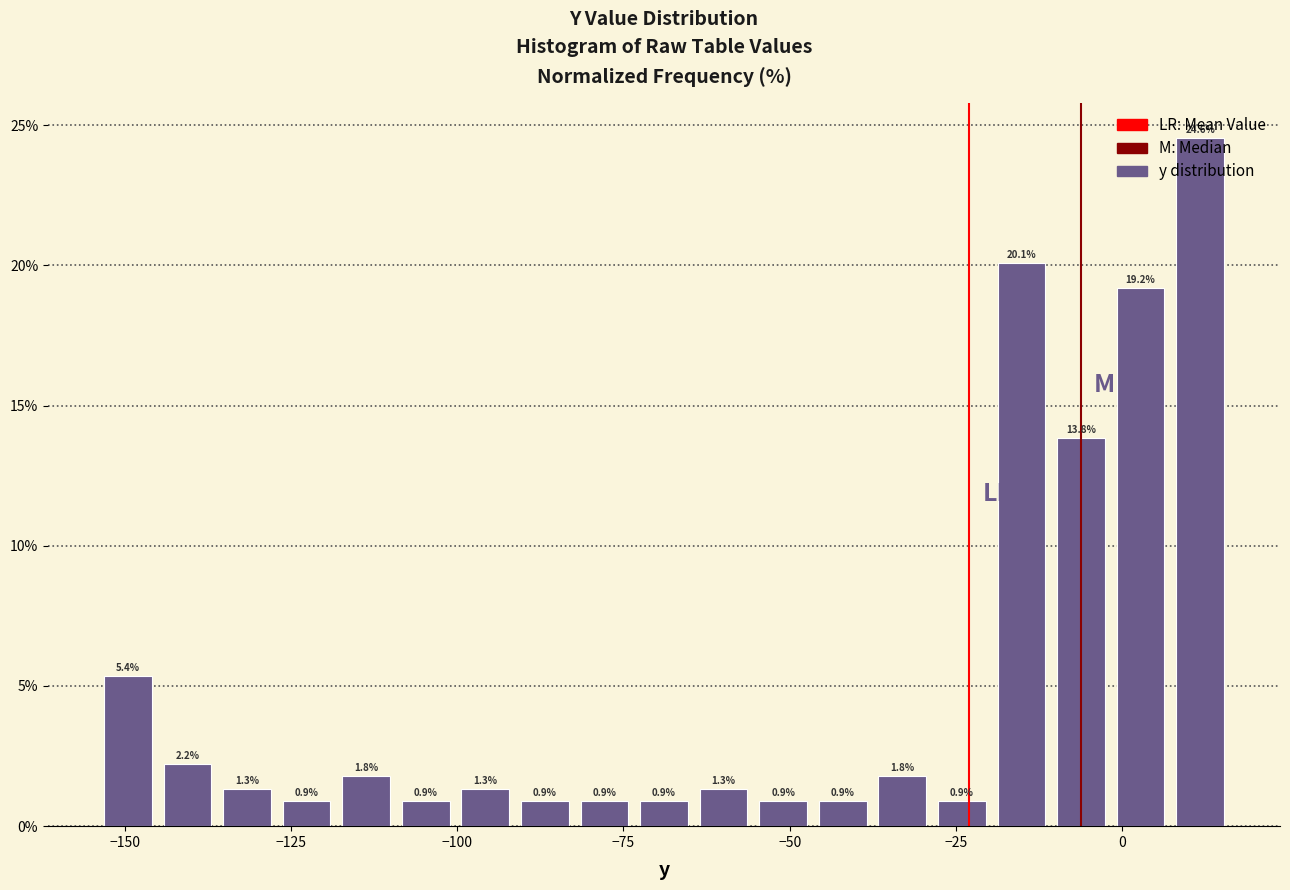

Read against the x-axis, roughly where is the centre of the tallest bar?

10